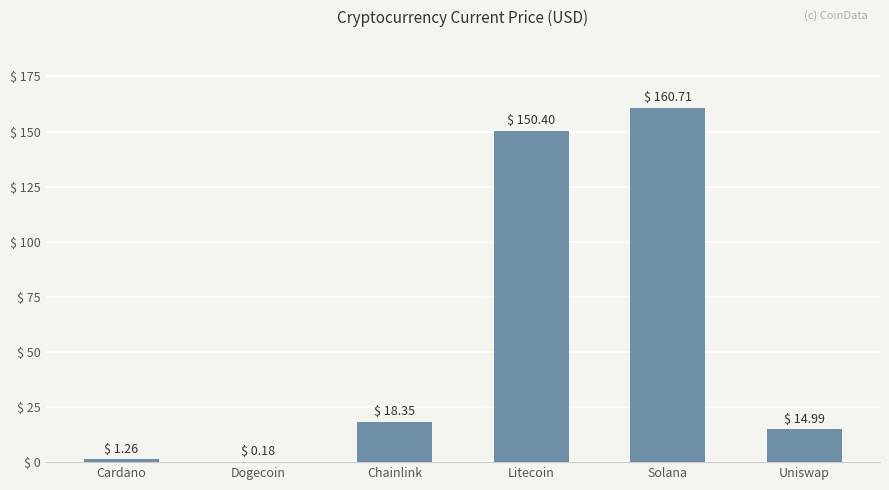

True or false: the data shows 15.0 at Uniswap.

True